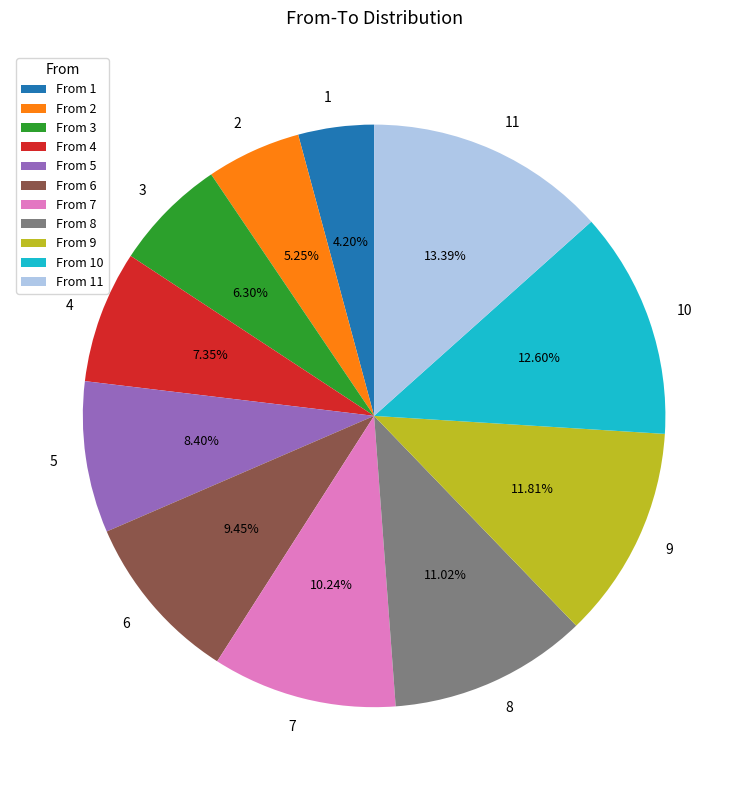

Is there a majority slice in this chart?

No